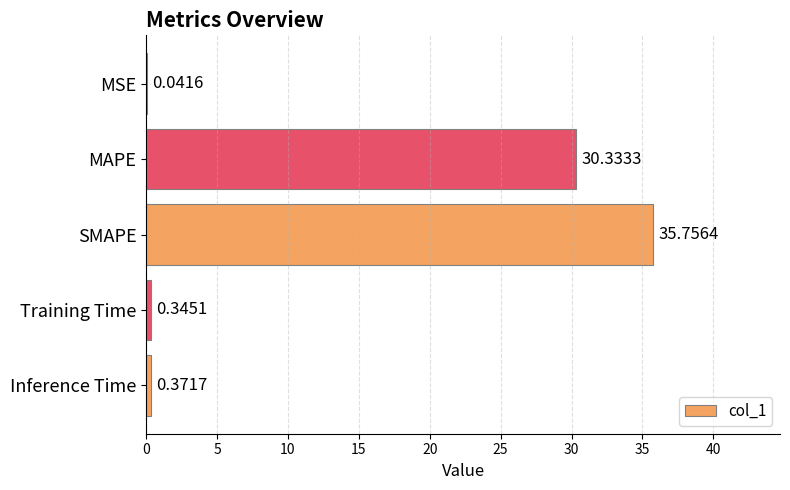

At which label is the value closest to 17?

MAPE